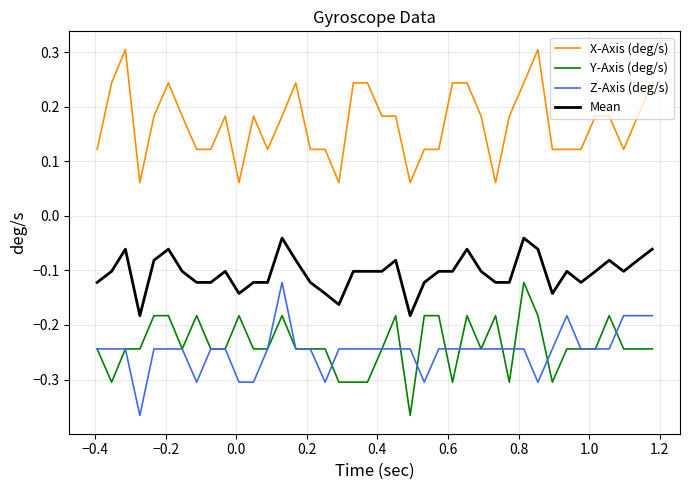

True or false: Z-Axis (deg/s) and Mean cross at least once.

False